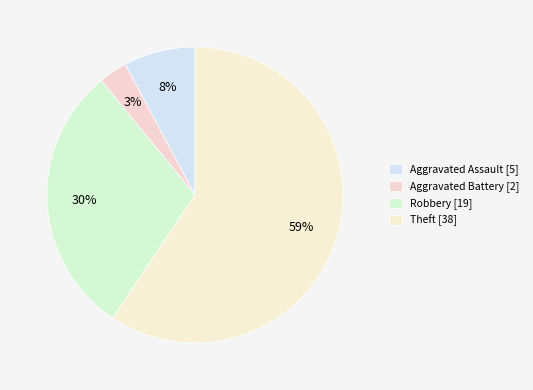

To the nearest percent, what percentage of the pie is Theft?

59%